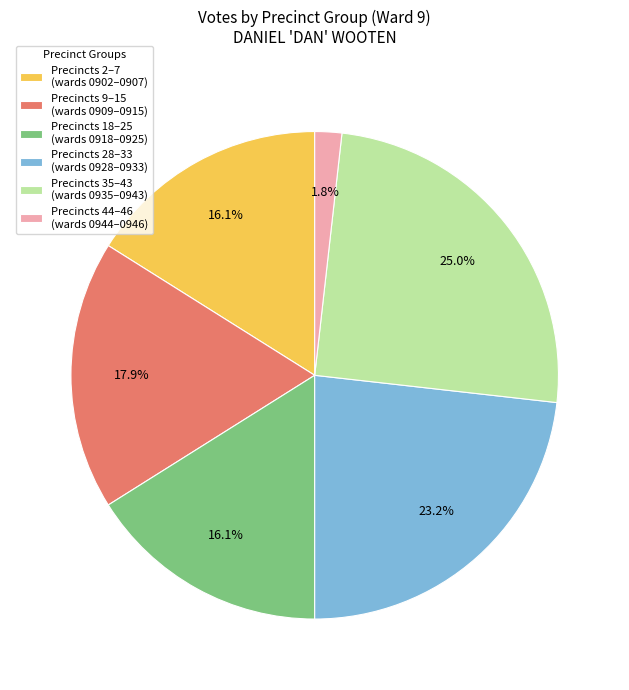

Approximately how many times larger is the value at Precincts 35–43 (wards 0935–0943) compared to Precincts 18–25 (wards 0918–0925)?

1.6